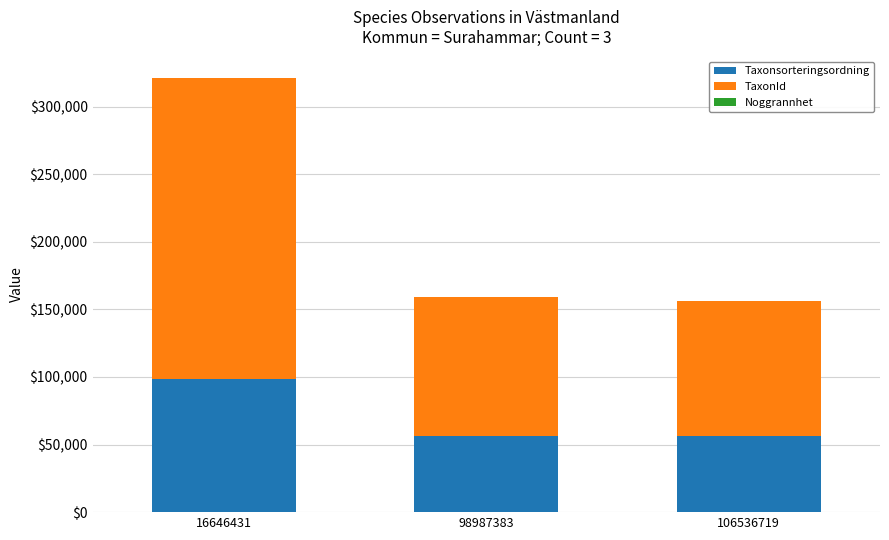

At which label does Taxonsorteringsordning reach its peak?

16646431